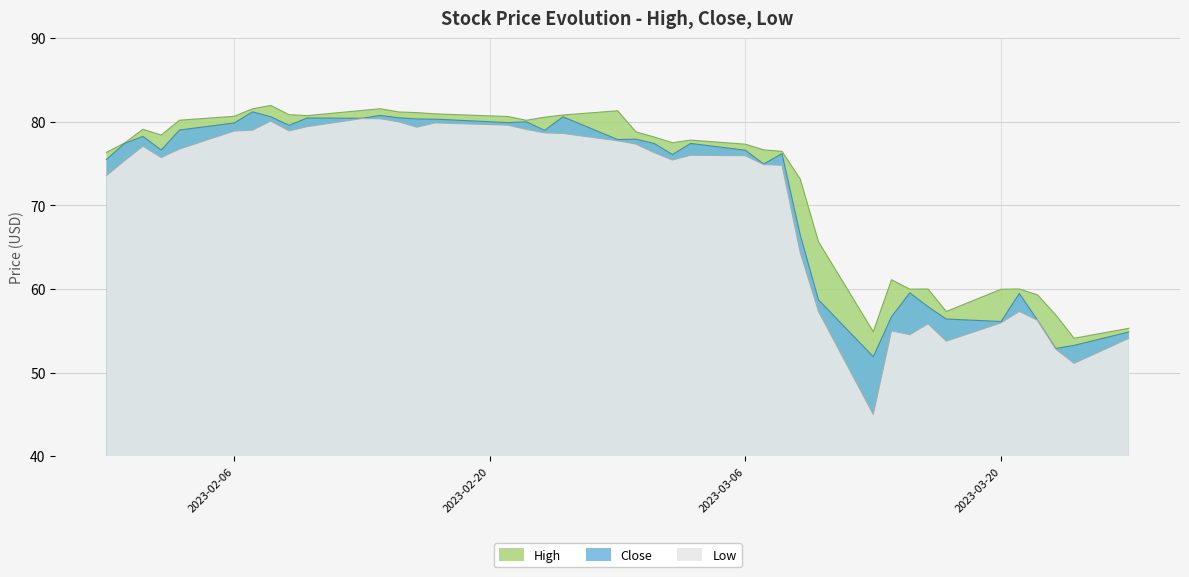

Reading left to right, transcribe all the data shown in this chart.

High: 76.3	77.5	79.1	78.4	80.2	80.7	81.6	82.0	80.8	80.7	81.4	81.6	81.2	81.1	80.9	80.6	80.2	80.6	80.8	81.3	78.8	78.2	77.5	77.8	77.3	76.6	76.5	73.2	65.7	54.9	61.1	60.0	60.0	57.3	60.0	60.0	59.3	56.9	54.1	55.3
Close: 75.5	77.4	78.2	76.6	79.0	79.9	81.2	80.6	79.6	80.5	80.4	80.8	80.5	80.3	80.3	79.9	80.0	79.0	80.6	77.9	77.9	77.4	76.1	77.4	76.6	74.9	76.2	66.5	58.7	51.9	56.7	59.5	57.9	56.4	56.1	59.5	56.3	52.9	53.3	54.9
Low: 73.6	75.4	77.1	75.7	76.7	78.9	79.0	80.1	78.9	79.4	80.4	80.4	80.0	79.4	79.9	79.6	79.1	78.7	78.6	77.7	77.3	76.3	75.4	76.0	75.9	74.9	74.8	64.4	57.3	45.0	55.0	54.5	55.8	53.8	56.0	57.3	56.2	52.8	51.1	54.1